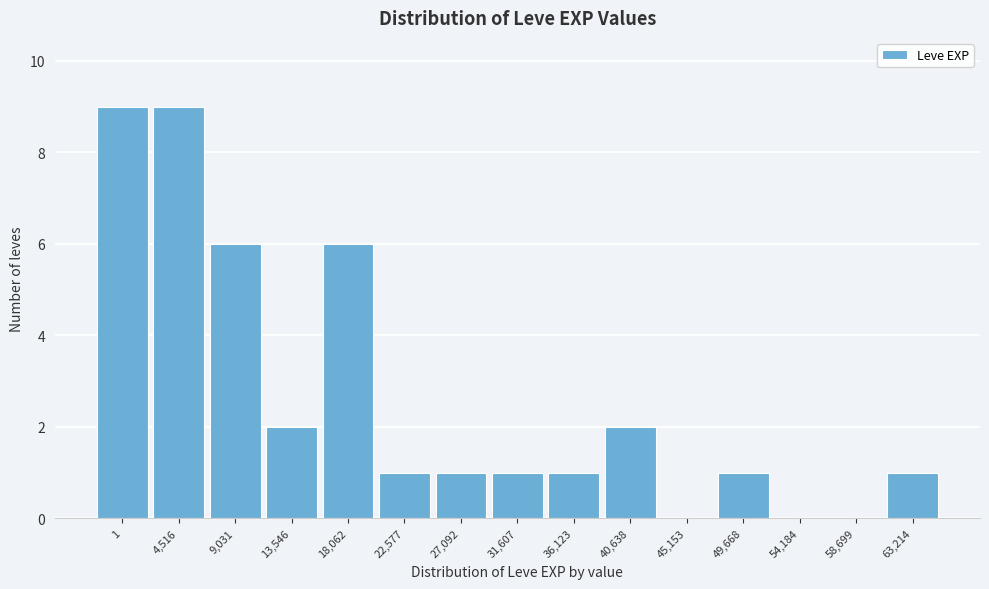

Reading right to left, list all the values displayed in this chart.

63,214=1	58,699=0	54,184=0	49,668=1	45,153=0	40,638=2	36,123=1	31,607=1	27,092=1	22,577=1	18,062=6	13,546=2	9,031=6	4,516=9	1=9